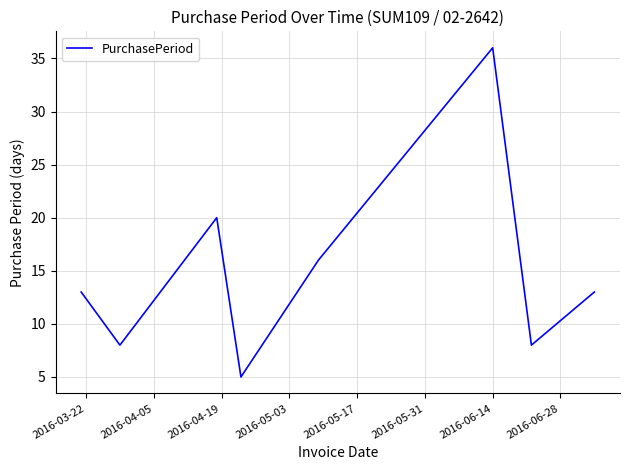

What is the average value?

15